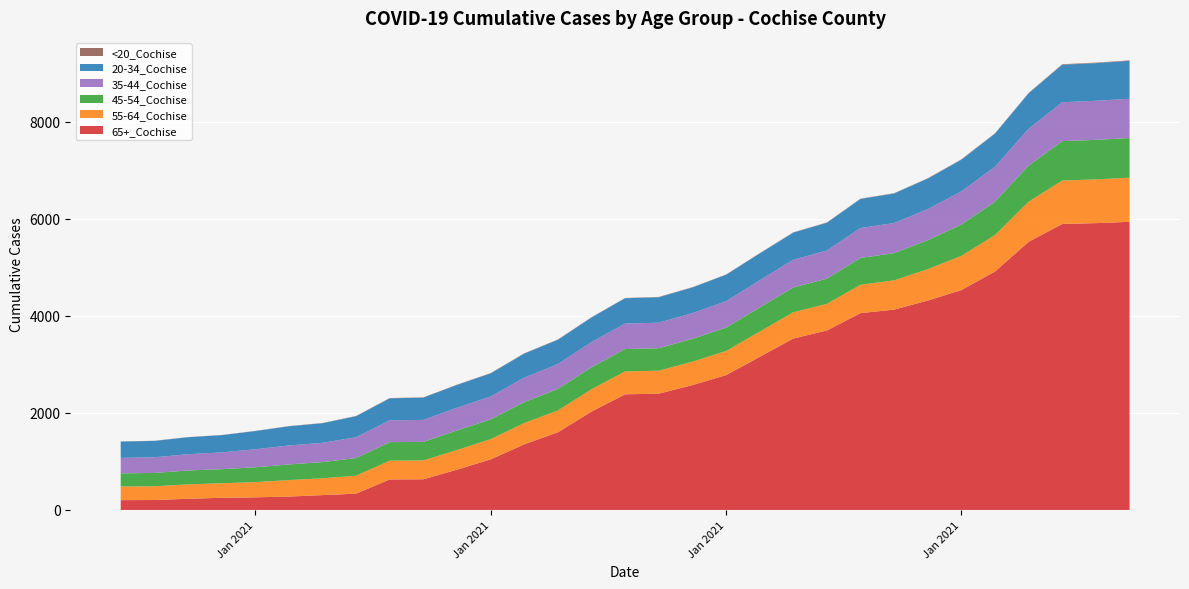

Reading left to right, extract all data points from this chart.

55-64_Cochise: 1/1/2021=280	1/2/2021=283	1/3/2021=297	1/4/2021=299	1/5/2021=314	1/6/2021=339	1/7/2021=347	1/8/2021=370	1/9/2021=387	1/10/2021=389	1/11/2021=406	1/12/2021=415	1/13/2021=439	1/14/2021=450	1/15/2021=460	1/16/2021=472	1/17/2021=473	1/18/2021=482	1/19/2021=497	1/20/2021=520	1/21/2021=541	1/22/2021=549	1/23/2021=583	1/24/2021=603	1/25/2021=647	1/26/2021=705	1/27/2021=752	1/28/2021=826	1/29/2021=896	1/30/2021=901	1/31/2021=909
65+_Cochise: 1/1/2021=202	1/2/2021=205	1/3/2021=230	1/4/2021=251	1/5/2021=260	1/6/2021=276	1/7/2021=306	1/8/2021=336	1/9/2021=629	1/10/2021=632	1/11/2021=830	1/12/2021=1043	1/13/2021=1353	1/14/2021=1601	1/15/2021=2028	1/16/2021=2384	1/17/2021=2397	1/18/2021=2574	1/19/2021=2779	1/20/2021=3156	1/21/2021=3533	1/22/2021=3700	1/23/2021=4058	1/24/2021=4130	1/25/2021=4317	1/26/2021=4533	1/27/2021=4916	1/28/2021=5529	1/29/2021=5895	1/30/2021=5913	1/31/2021=5940
45-54_Cochise: 1/1/2021=272	1/2/2021=275	1/3/2021=286	1/4/2021=291	1/5/2021=305	1/6/2021=323	1/7/2021=334	1/8/2021=363	1/9/2021=382	1/10/2021=382	1/11/2021=403	1/12/2021=408	1/13/2021=430	1/14/2021=443	1/15/2021=453	1/16/2021=461	1/17/2021=464	1/18/2021=471	1/19/2021=483	1/20/2021=498	1/21/2021=511	1/22/2021=519	1/23/2021=554	1/24/2021=561	1/25/2021=597	1/26/2021=646	1/27/2021=688	1/28/2021=744	1/29/2021=813	1/30/2021=815	1/31/2021=819
20-34_Cochise: 1/1/2021=337	1/2/2021=338	1/3/2021=350	1/4/2021=356	1/5/2021=375	1/6/2021=396	1/7/2021=404	1/8/2021=434	1/9/2021=452	1/10/2021=459	1/11/2021=471	1/12/2021=477	1/13/2021=496	1/14/2021=501	1/15/2021=506	1/16/2021=522	1/17/2021=525	1/18/2021=528	1/19/2021=545	1/20/2021=554	1/21/2021=560	1/22/2021=573	1/23/2021=599	1/24/2021=609	1/25/2021=631	1/26/2021=653	1/27/2021=682	1/28/2021=732	1/29/2021=774	1/30/2021=776	1/31/2021=781
35-44_Cochise: 1/1/2021=319	1/2/2021=322	1/3/2021=336	1/4/2021=345	1/5/2021=372	1/6/2021=391	1/7/2021=397	1/8/2021=430	1/9/2021=451	1/10/2021=453	1/11/2021=467	1/12/2021=472	1/13/2021=505	1/14/2021=513	1/15/2021=520	1/16/2021=525	1/17/2021=526	1/18/2021=531	1/19/2021=543	1/20/2021=558	1/21/2021=572	1/22/2021=580	1/23/2021=617	1/24/2021=621	1/25/2021=640	1/26/2021=683	1/27/2021=720	1/28/2021=758	1/29/2021=801	1/30/2021=806	1/31/2021=809
<20_Cochise: 1/1/2021=3	1/2/2021=3	1/3/2021=3	1/4/2021=3	1/5/2021=3	1/6/2021=4	1/7/2021=4	1/8/2021=5	1/9/2021=6	1/10/2021=6	1/11/2021=6	1/12/2021=6	1/13/2021=6	1/14/2021=6	1/15/2021=6	1/16/2021=6	1/17/2021=6	1/18/2021=6	1/19/2021=6	1/20/2021=6	1/21/2021=6	1/22/2021=6	1/23/2021=6	1/24/2021=6	1/25/2021=6	1/26/2021=8	1/27/2021=8	1/28/2021=9	1/29/2021=10	1/30/2021=10	1/31/2021=10